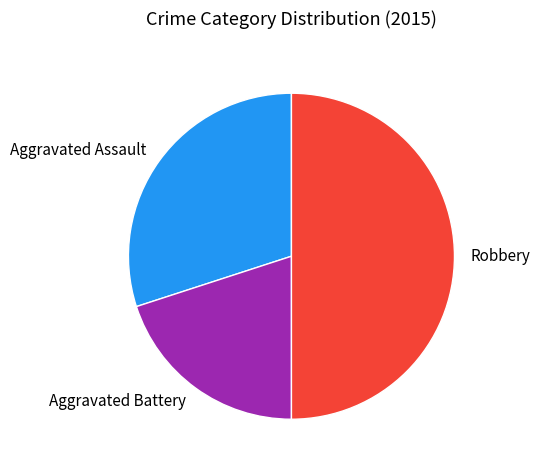

True or false: Robbery accounts for 50% of the total.

True